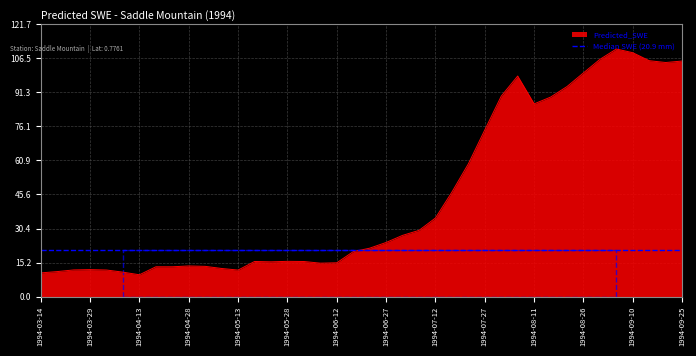

Which has a higher value, 1994-07-27 or 1994-06-17?

1994-07-27